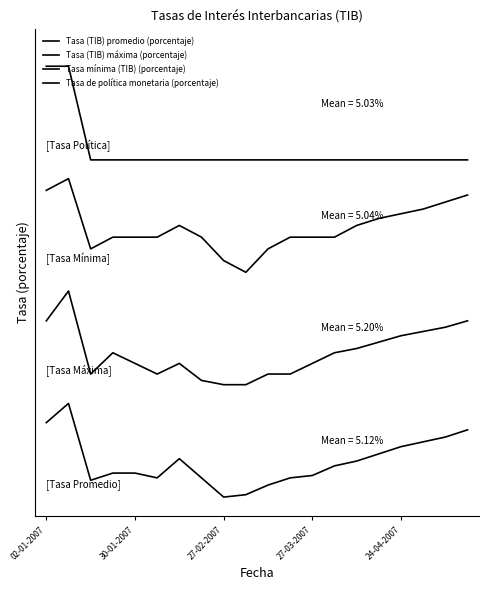

Does the chart have visible grid lines?

No